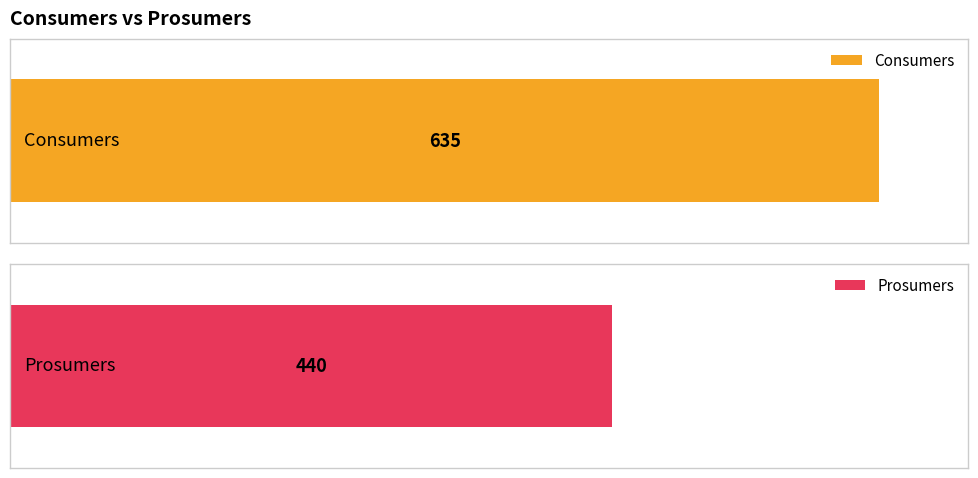

What is the average value of the Consumers series?

635